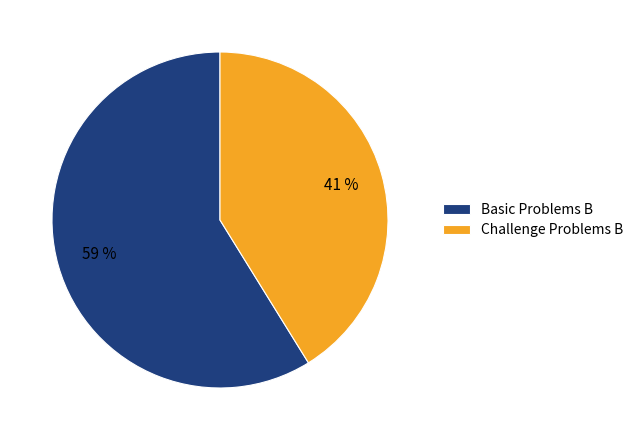

Which has a higher value, Basic Problems B or Challenge Problems B?

Basic Problems B